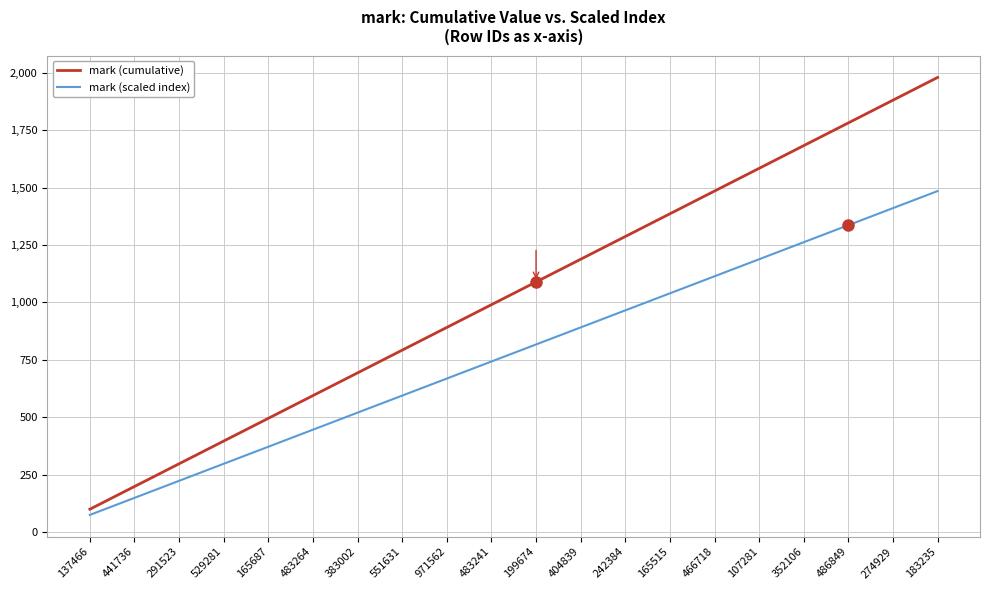

List the labels in order of mark (cumulative) value, smallest first.

137466, 441736, 291523, 529281, 165687, 483264, 383002, 551631, 971562, 483241, 199674, 404839, 242384, 165515, 466718, 107281, 352106, 486849, 274929, 183235